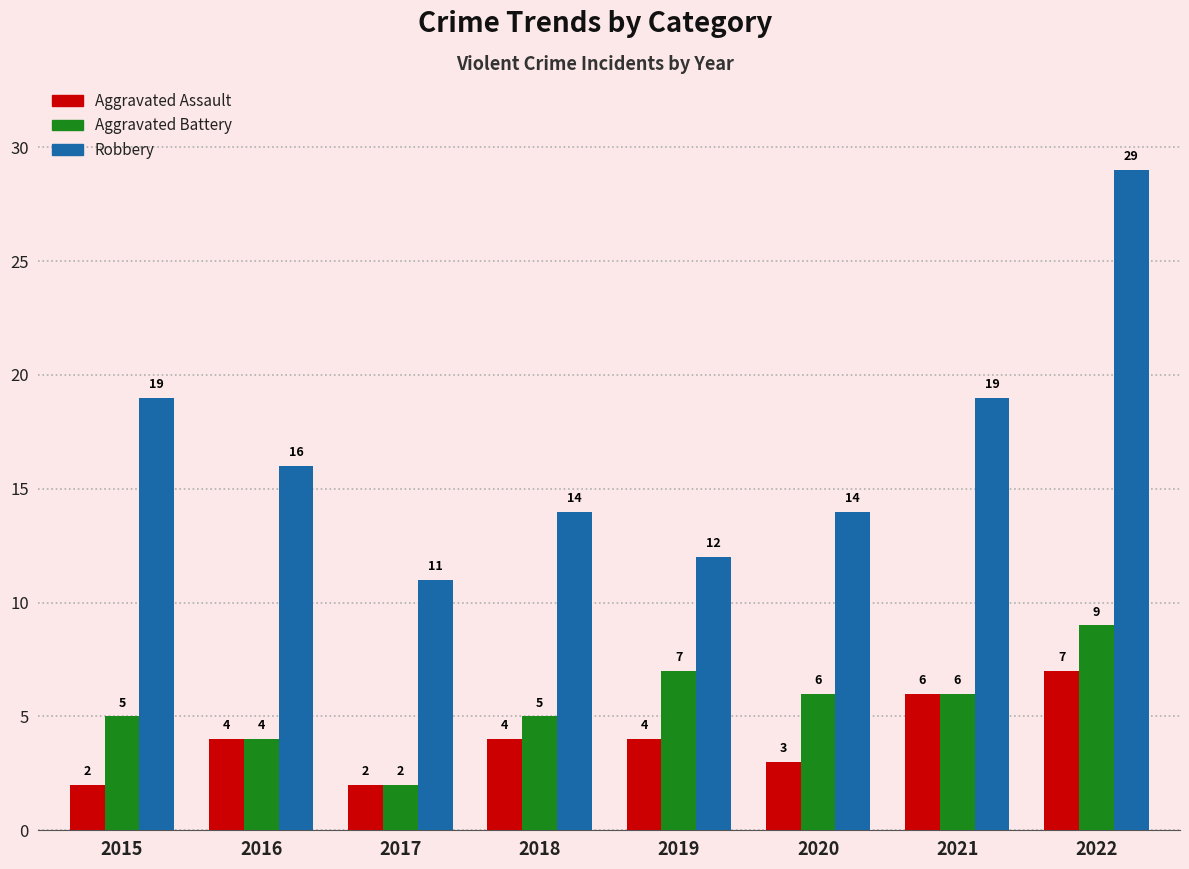

Which category has the highest value in the Aggravated Battery series?

2022